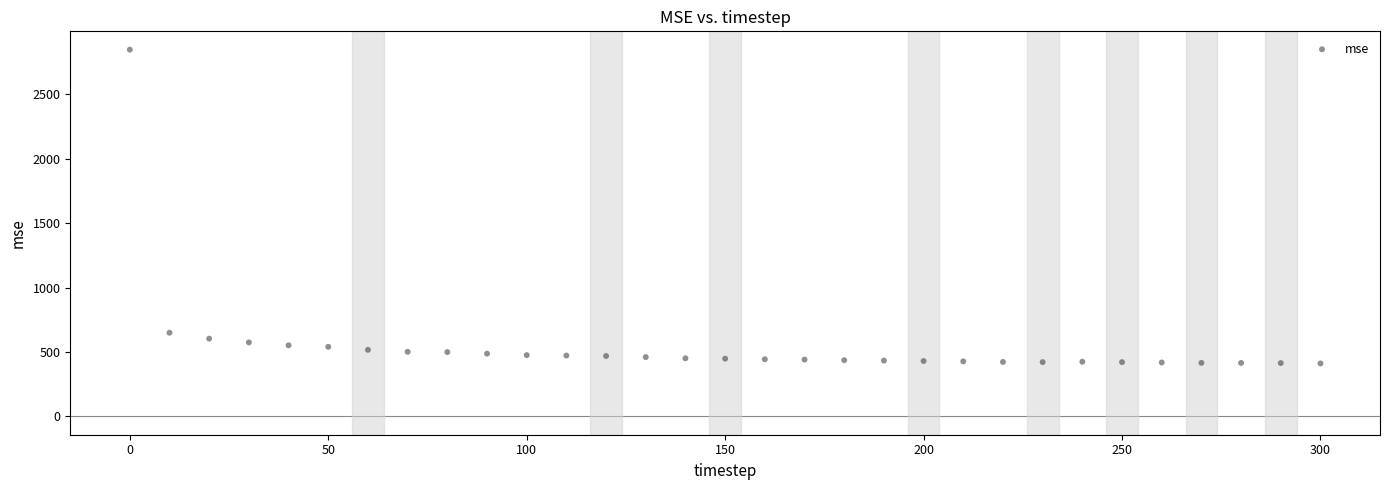

What Y value in the scatter plot is closest to 1628?

649.0